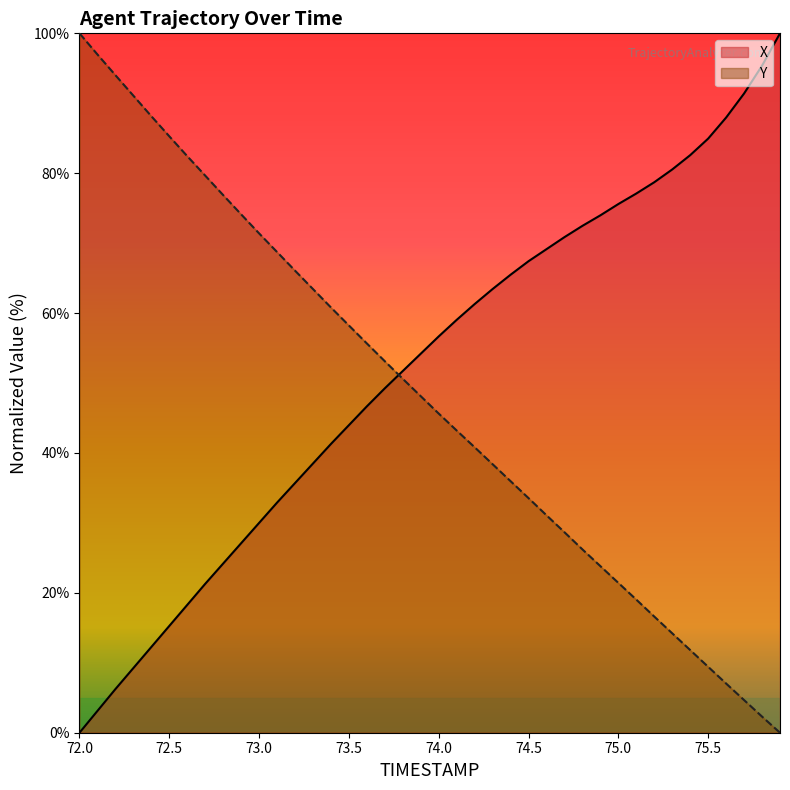

Does the chart have visible grid lines?

No